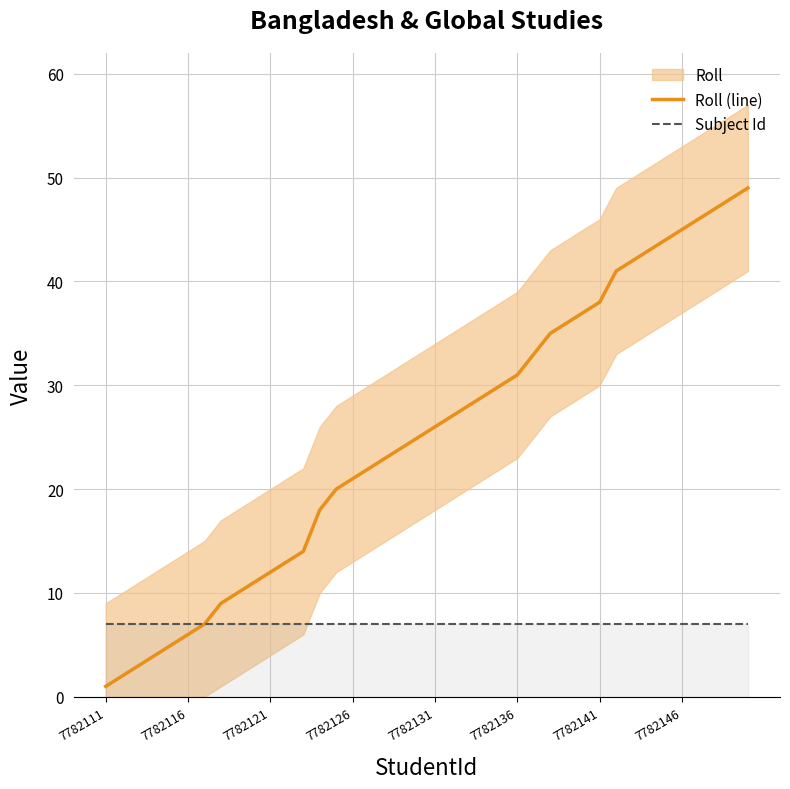

What is the minimum value for Subject Id?

7